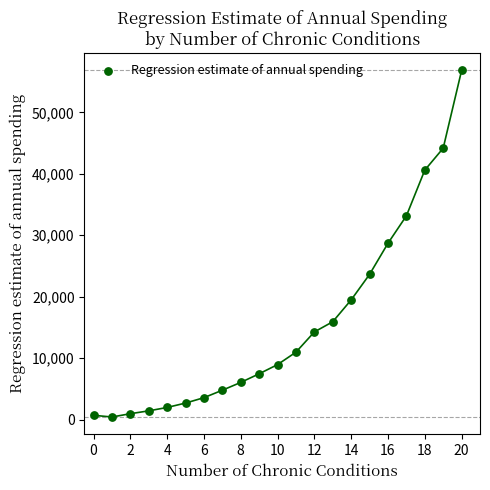

What is the range of Y values (max minus min)?

56399.6